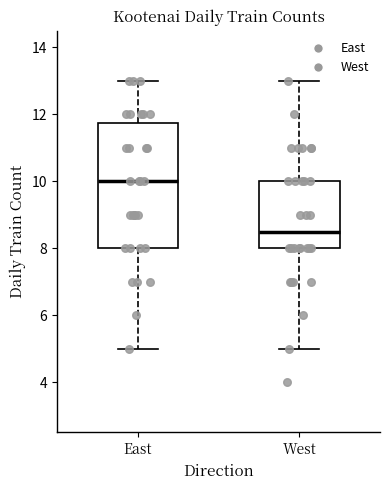

Reading left to right, transcribe this box plot: for each box, give where its median line is, the range the box spans, and where its two whiskers end, as read against the y-axis. The values are not printed on the chart, so give them approximately, as read against the axis.

East: median 10.0, box 8.0 to 11.8, whiskers 5.0 to 13.0
West: median 8.6, box 8.0 to 10.0, whiskers 5.0 to 13.0